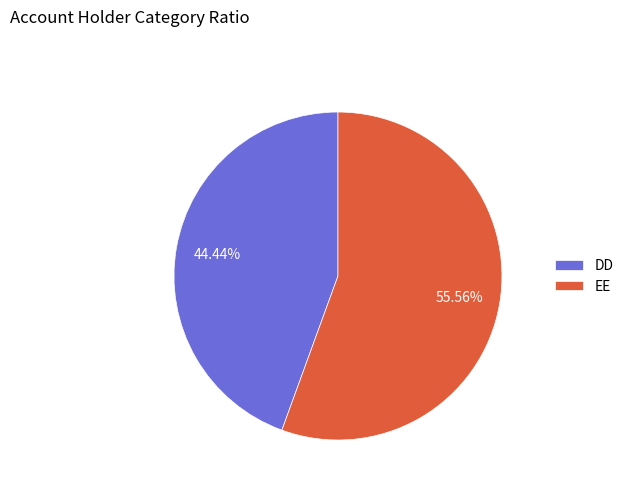

What percentage is the EE slice, to the nearest percent?

56%